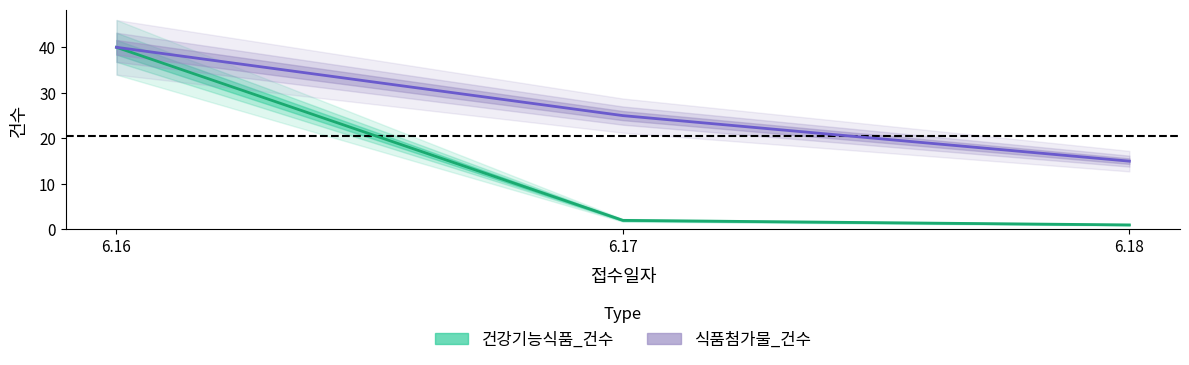

What is the value of the 건강기능식품_건수 point at the 2nd from the left?

2